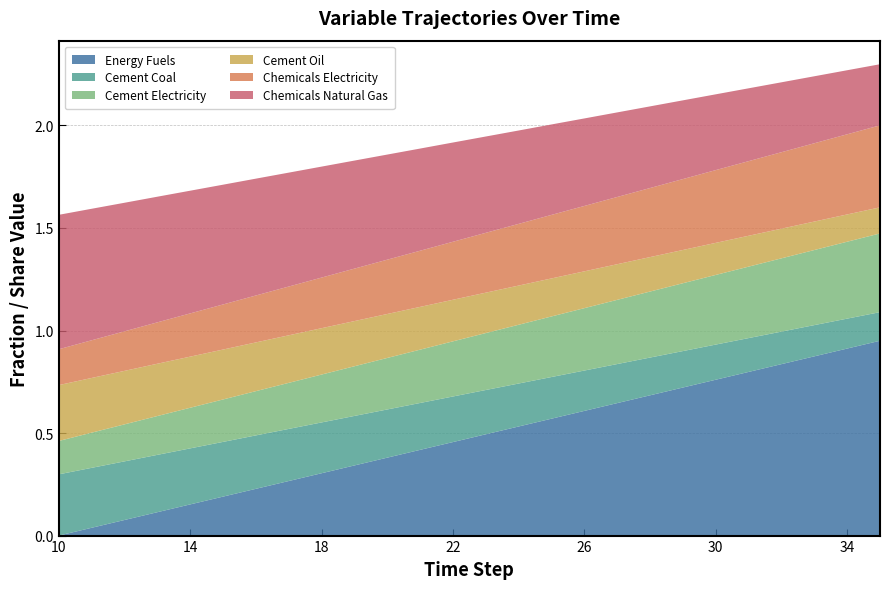

Reading left to right, list all the values displayed in this chart.

Energy Fuels: 10=0.0	11=0.0	12=0.1	13=0.1	14=0.2	15=0.2	16=0.2	17=0.3	18=0.3	19=0.3	20=0.4	21=0.4	22=0.5	23=0.5	24=0.5	25=0.6	26=0.6	27=0.6	28=0.7	29=0.7	30=0.8	31=0.8	32=0.8	33=0.9	34=0.9	35=0.9
Cement Coal: 10=0.3	11=0.3	12=0.3	13=0.3	14=0.3	15=0.3	16=0.3	17=0.3	18=0.2	19=0.2	20=0.2	21=0.2	22=0.2	23=0.2	24=0.2	25=0.2	26=0.2	27=0.2	28=0.2	29=0.2	30=0.2	31=0.2	32=0.2	33=0.2	34=0.1	35=0.1
Cement Electricity: 10=0.2	11=0.2	12=0.2	13=0.2	14=0.2	15=0.2	16=0.2	17=0.2	18=0.2	19=0.2	20=0.3	21=0.3	22=0.3	23=0.3	24=0.3	25=0.3	26=0.3	27=0.3	28=0.3	29=0.3	30=0.3	31=0.3	32=0.4	33=0.4	34=0.4	35=0.4
Cement Oil: 10=0.3	11=0.3	12=0.3	13=0.3	14=0.2	15=0.2	16=0.2	17=0.2	18=0.2	19=0.2	20=0.2	21=0.2	22=0.2	23=0.2	24=0.2	25=0.2	26=0.2	27=0.2	28=0.2	29=0.2	30=0.2	31=0.2	32=0.1	33=0.1	34=0.1	35=0.1
Chemicals Electricity: 10=0.2	11=0.2	12=0.2	13=0.2	14=0.2	15=0.2	16=0.2	17=0.2	18=0.2	19=0.3	20=0.3	21=0.3	22=0.3	23=0.3	24=0.3	25=0.3	26=0.3	27=0.3	28=0.3	29=0.3	30=0.4	31=0.4	32=0.4	33=0.4	34=0.4	35=0.4
Chemicals Natural Gas: 10=0.7	11=0.6	12=0.6	13=0.6	14=0.6	15=0.6	16=0.6	17=0.6	18=0.5	19=0.5	20=0.5	21=0.5	22=0.5	23=0.5	24=0.5	25=0.4	26=0.4	27=0.4	28=0.4	29=0.4	30=0.4	31=0.4	32=0.3	33=0.3	34=0.3	35=0.3